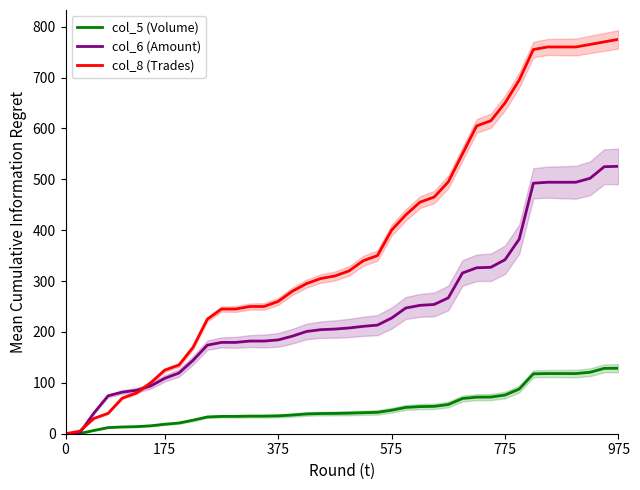

True or false: col_8 (Trades) and col_5 (Volume) cross at least once.

False